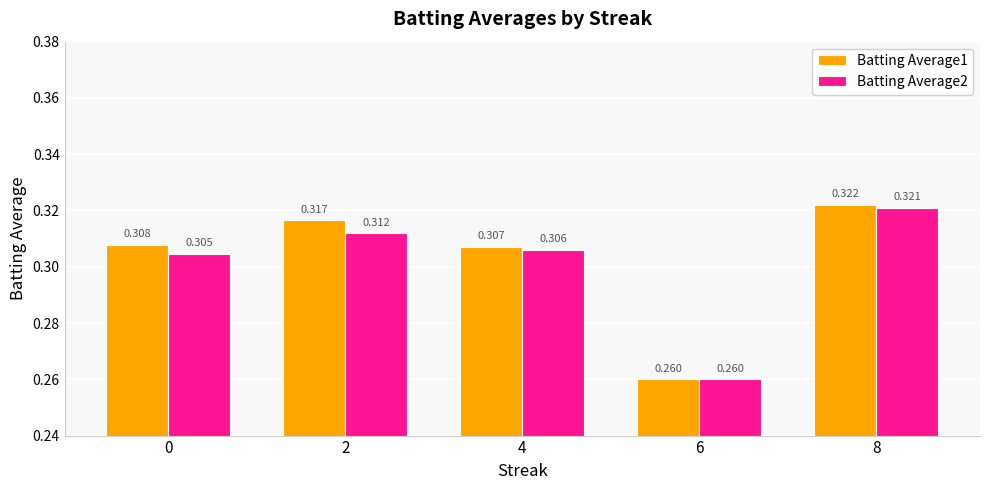

Is the value of Batting Average2 at 0 greater than the value of Batting Average1 at 0?

No